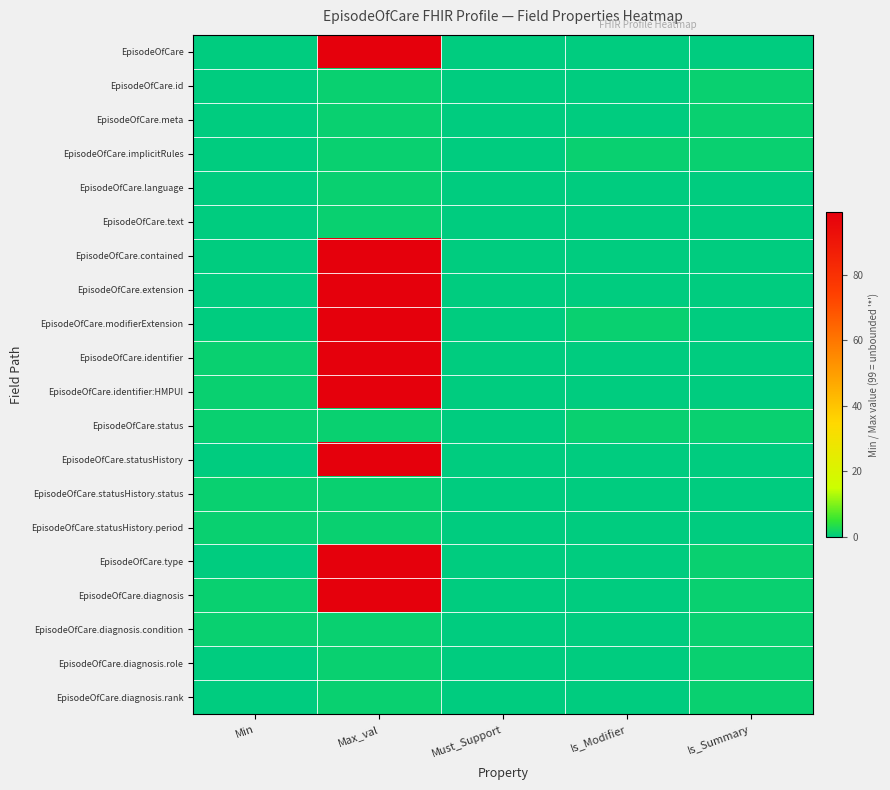

At how many categories does at least one series exceed 32?

1